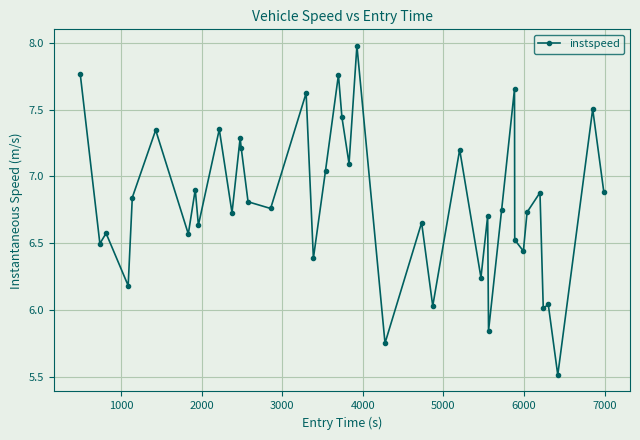

What is the difference between the second highest and minimum values?

2.3